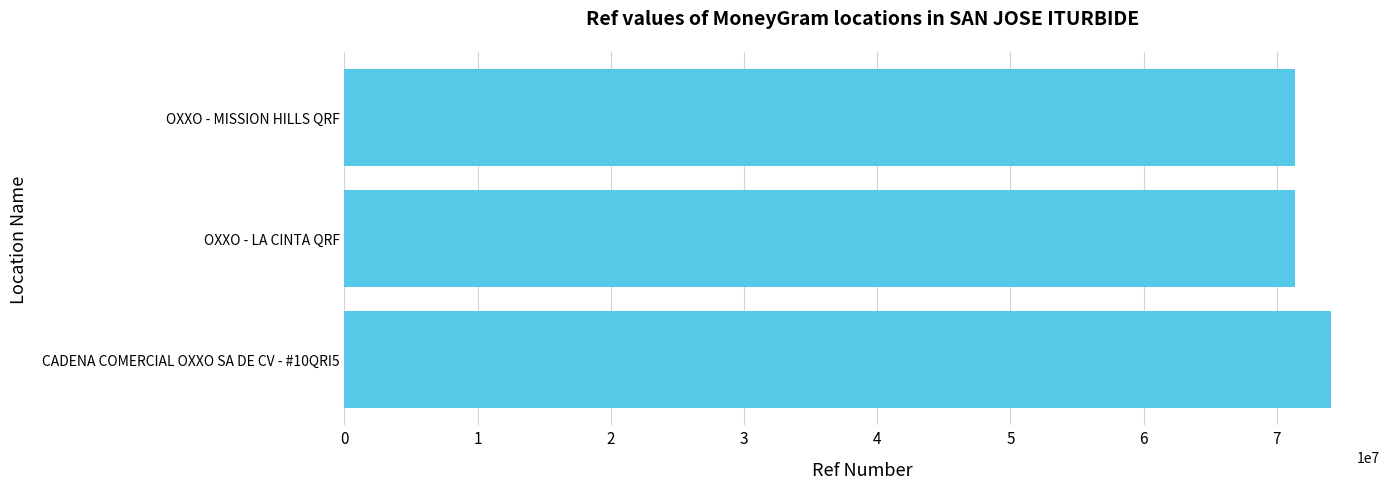

At which label is the value closest to 72698040?

OXXO - MISSION HILLS QRF